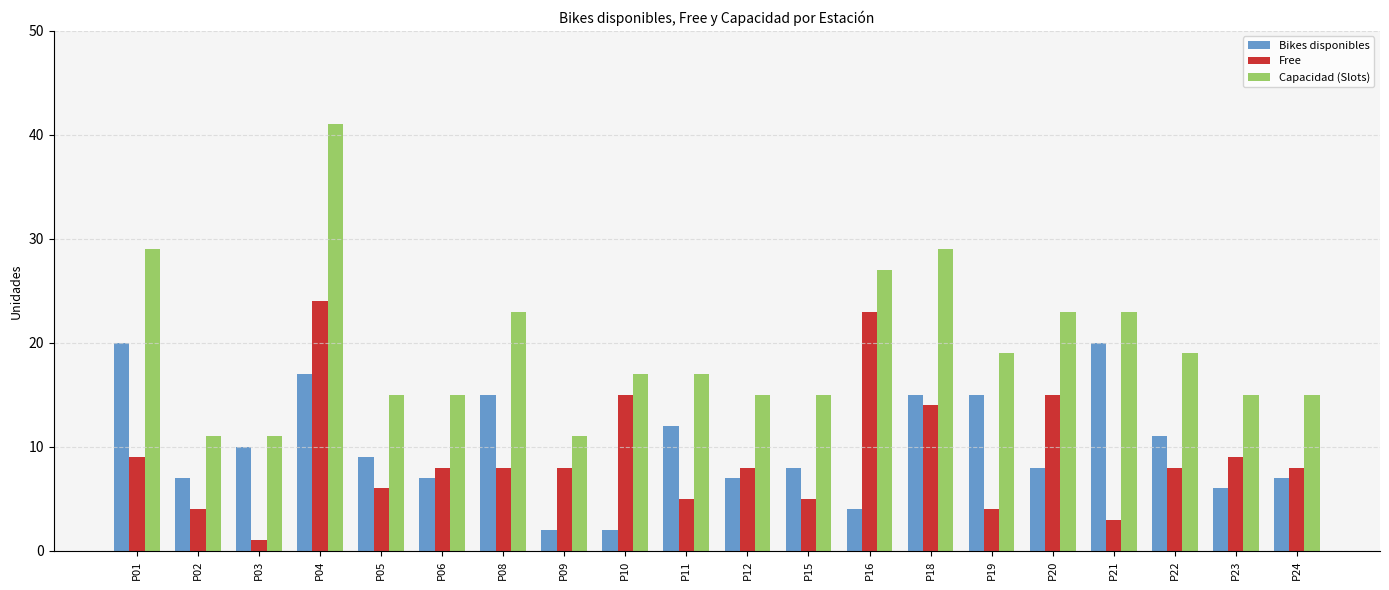

List the series in order of their peak value, lowest first.

Bikes disponibles, Free, Capacidad (Slots)